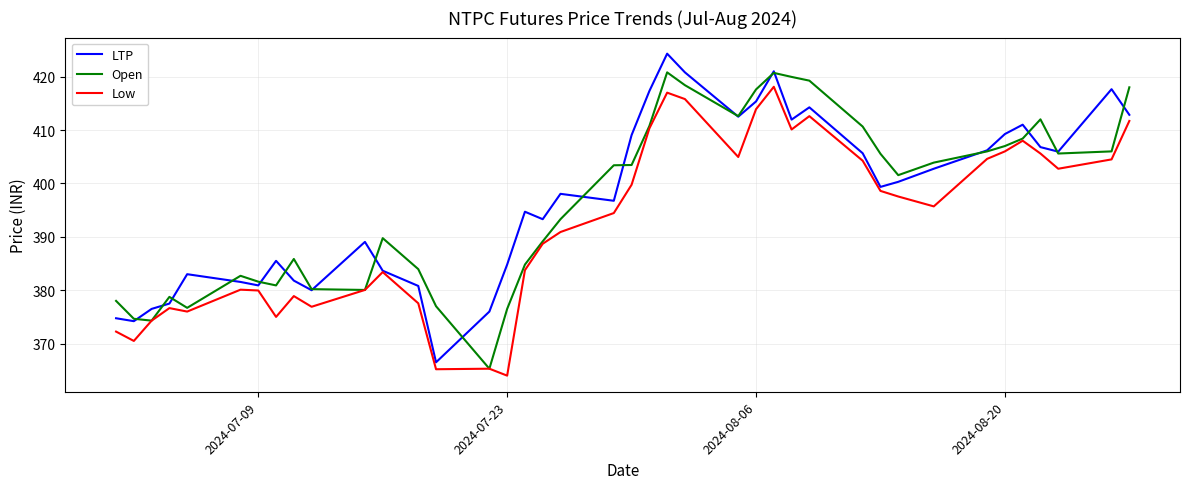

What is the greatest value displayed?

424.3